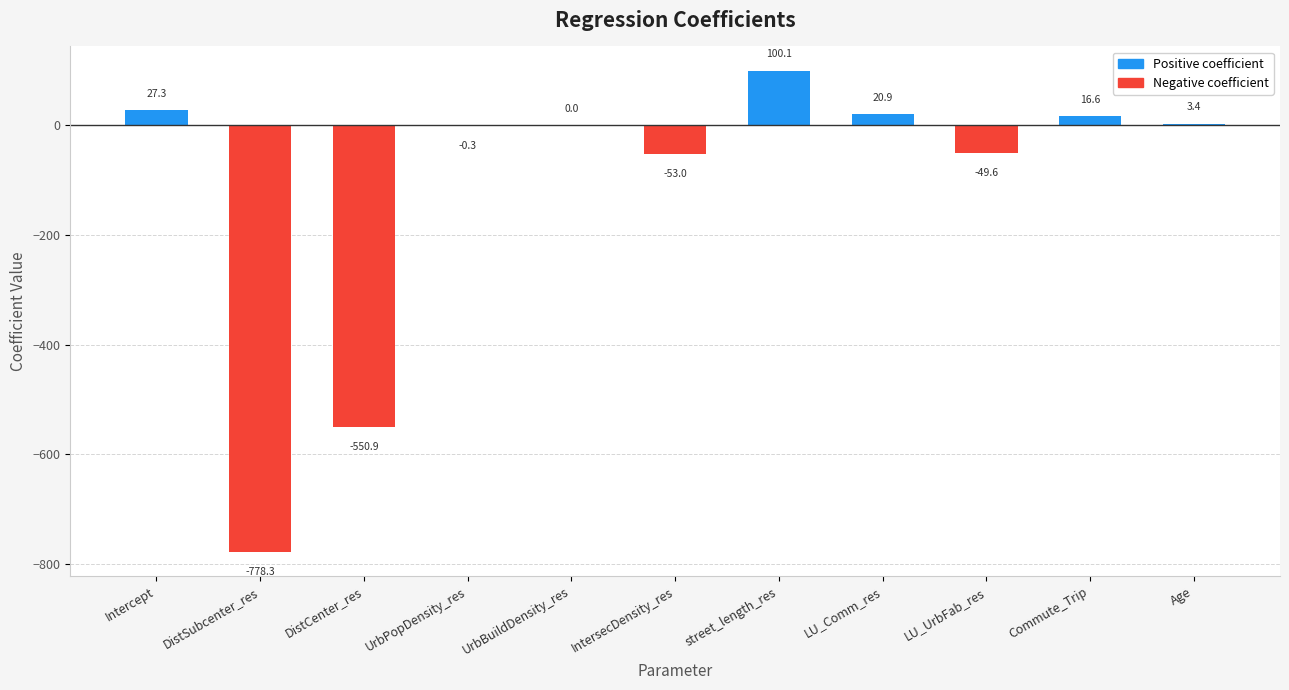

Where does the data first go above 0?

Intercept